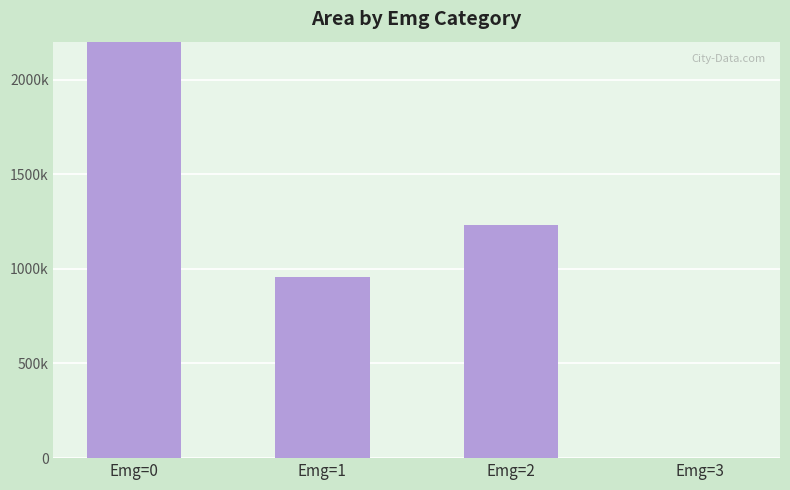

Approximately how many times larger is the value at Emg=2 compared to Emg=0?

0.2